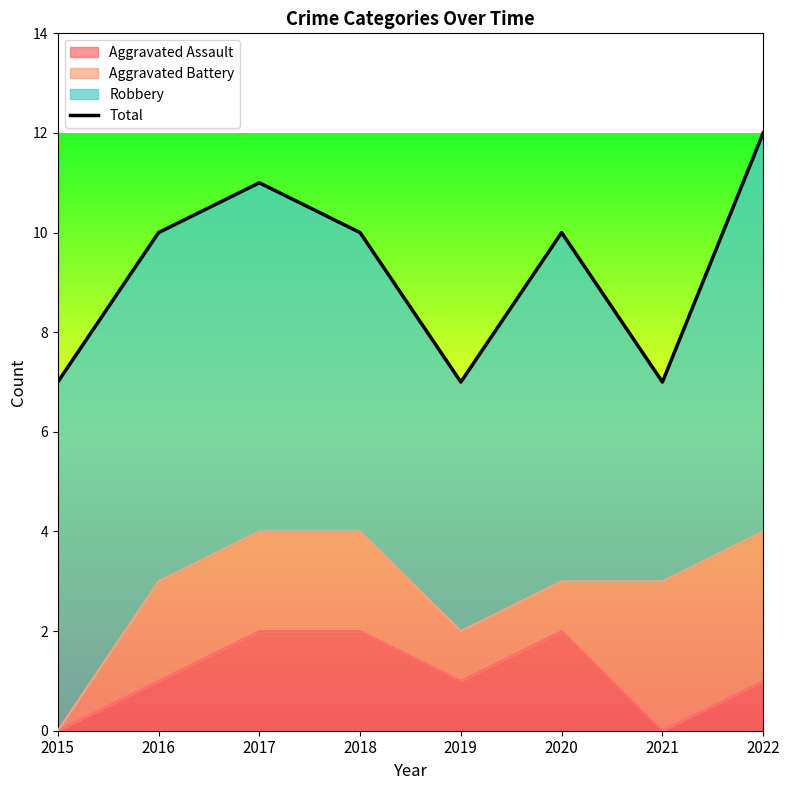

What is the change in value from 2015 to 2018?

+3